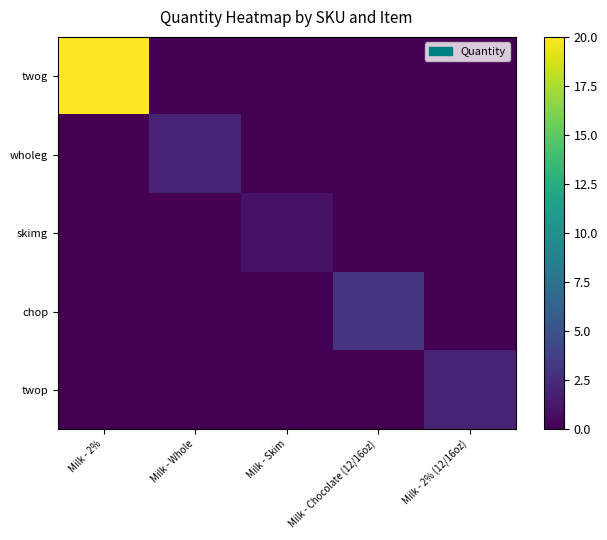

At how many categories does at least one series exceed 9?

1